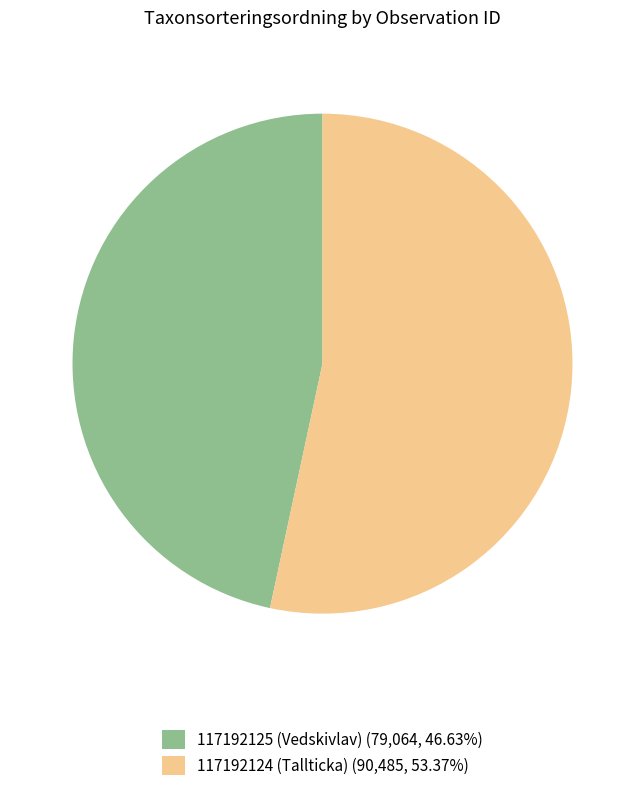

Does 117192125 (Vedskivlav) (79,064, 46.63%) represent more than half of the total?

No